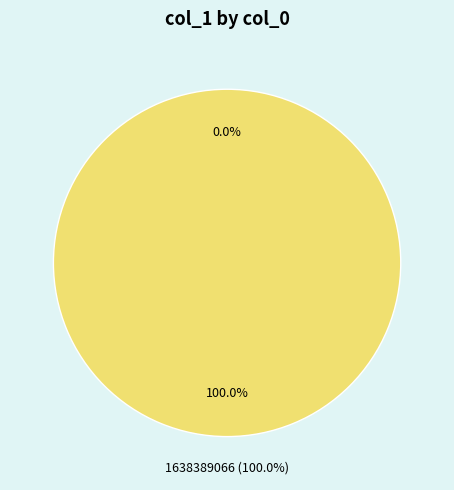

Which category has the smallest portion of the pie?

1632832586